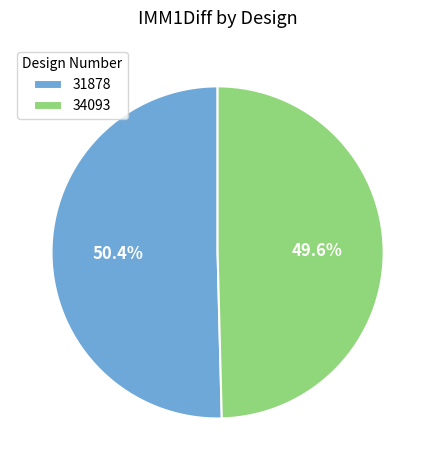

What is the total percentage of 31878 and 34093?

100.0%